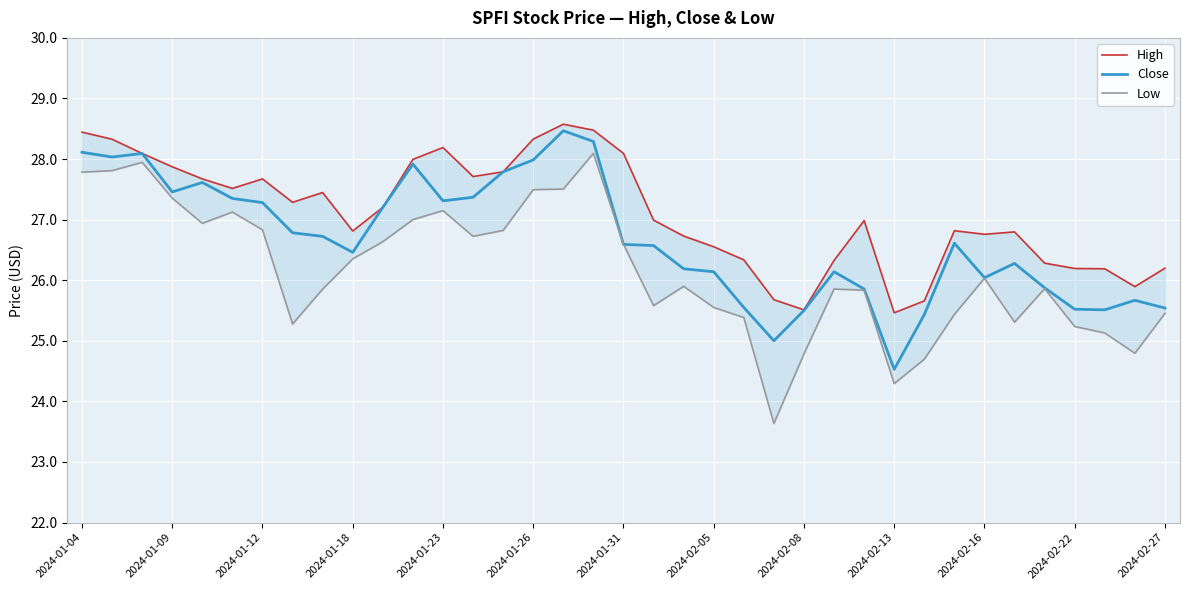

At how many categories does at least one series exceed 24?

37